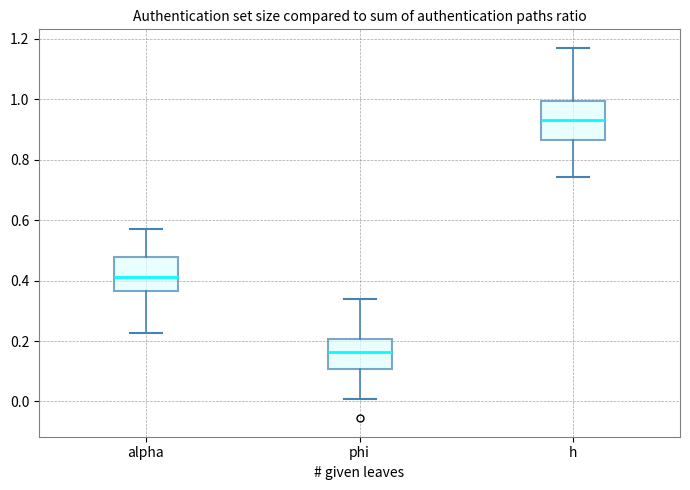

Reading left to right, read every box against the y-axis: the position of its median line, the range the box covers, and the ends of its whiskers. The values are not printed on the chart, so give them approximately, as read against the axis.

alpha: median 0.42, box 0.36 to 0.48, whiskers 0.22 to 0.58
phi: median 0.16, box 0.10 to 0.20, whiskers 0.00 to 0.34
h: median 0.94, box 0.86 to 1.00, whiskers 0.74 to 1.16